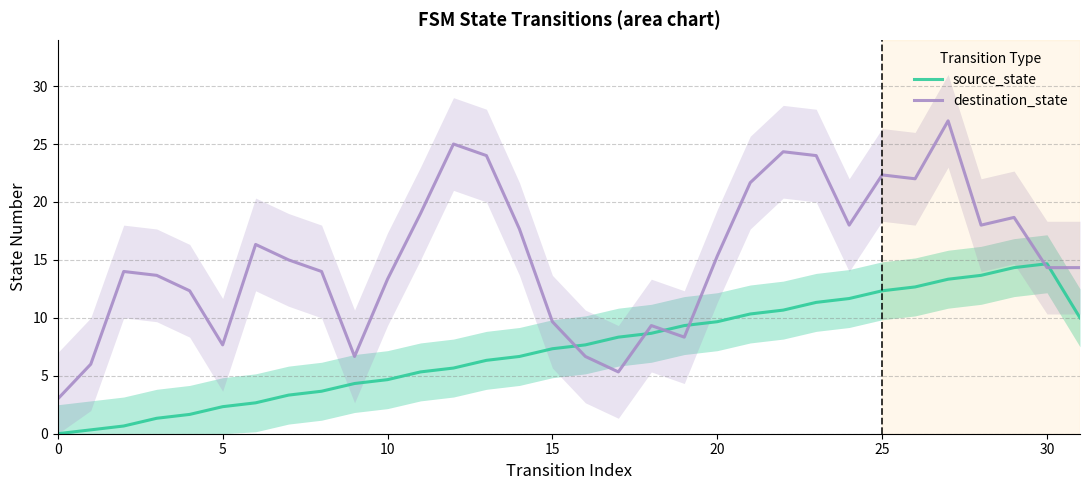

At which category is the sum across all series the highest?

27